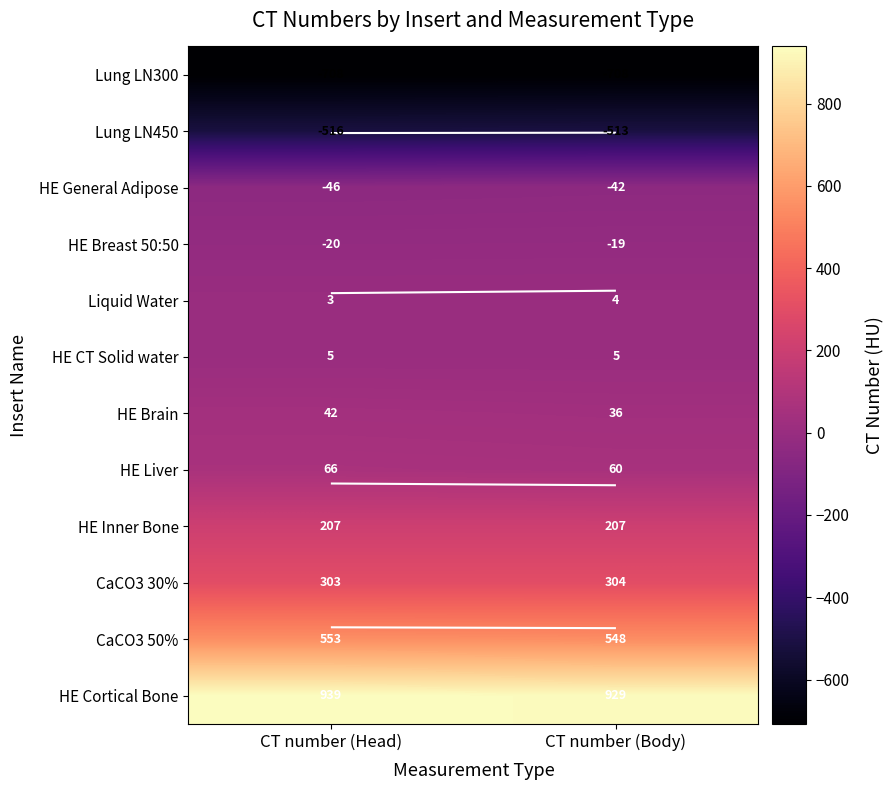

Which series changed the most between CT number (Head) and CT number (Body)?

HE Cortical Bone